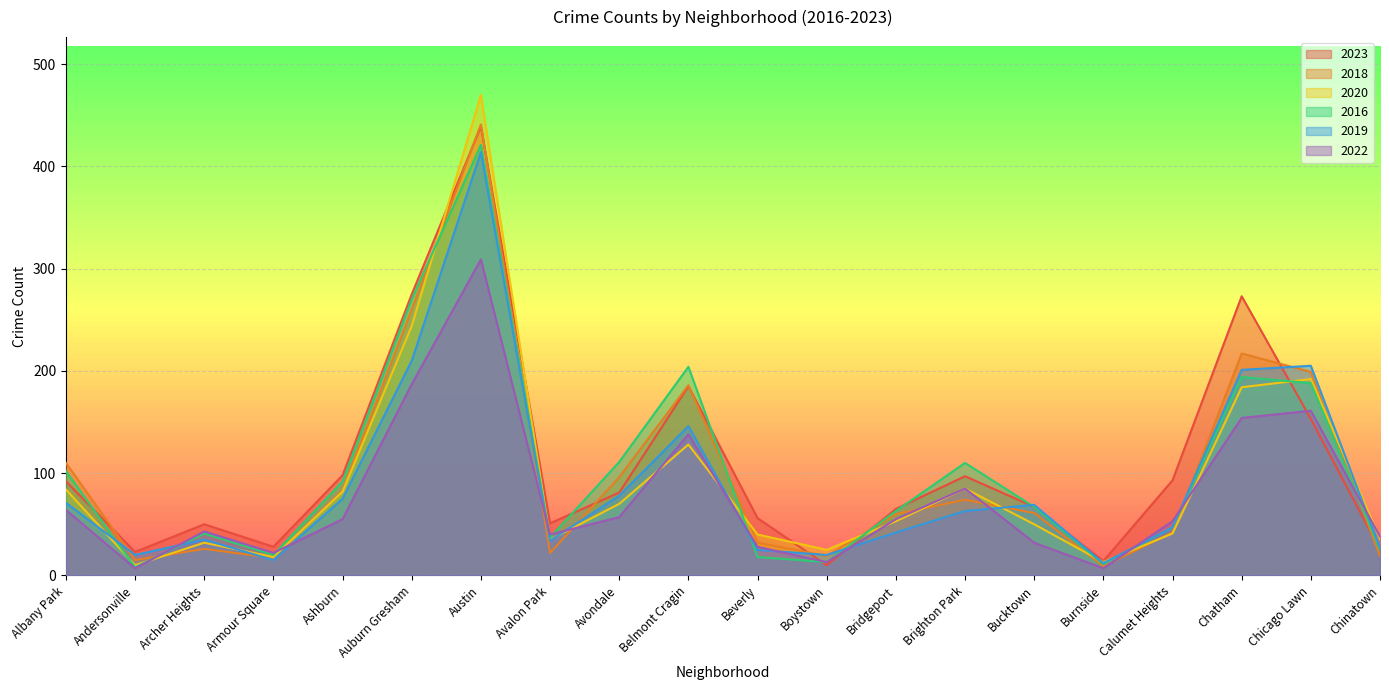

True or false: 2023 and 2022 intersect in this chart.

True